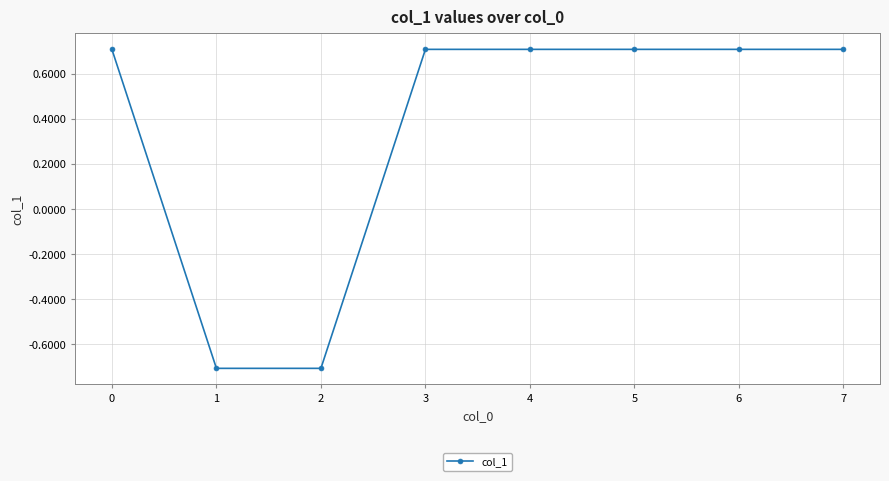

Does the chart display data point markers on the line(s)?

Yes